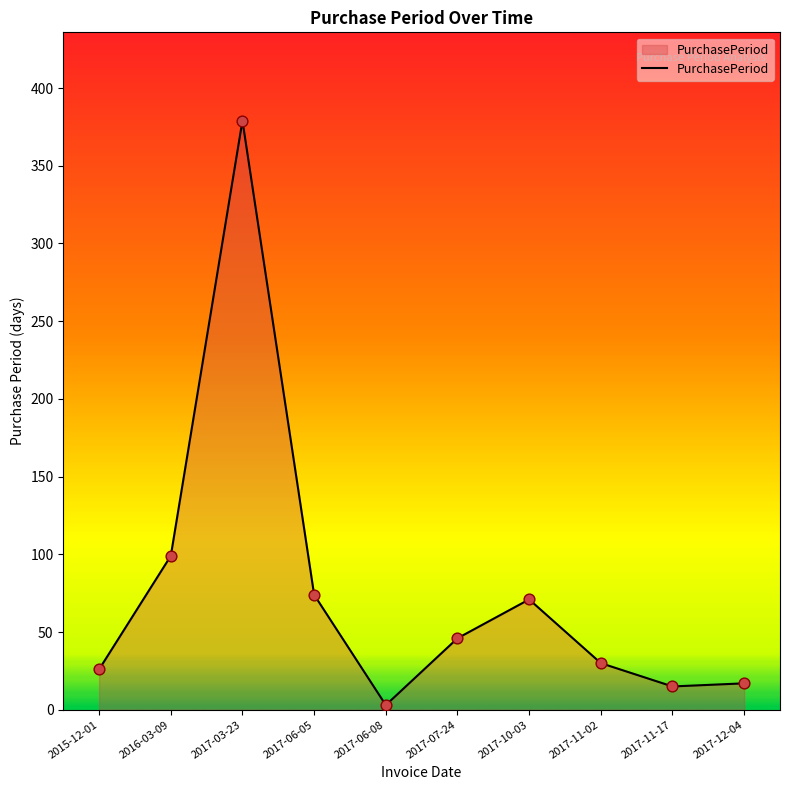

Between 2017-10-03 and 2017-12-04, which is larger?

2017-10-03